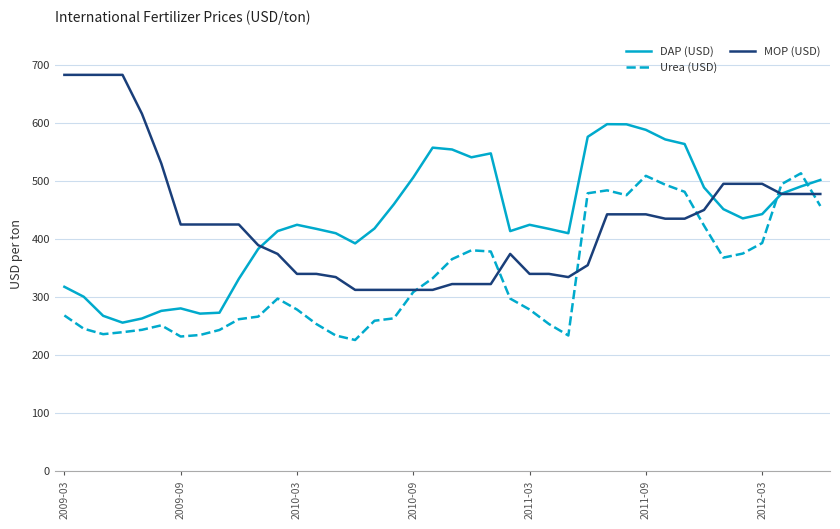

What is the greatest value displayed?

682.5